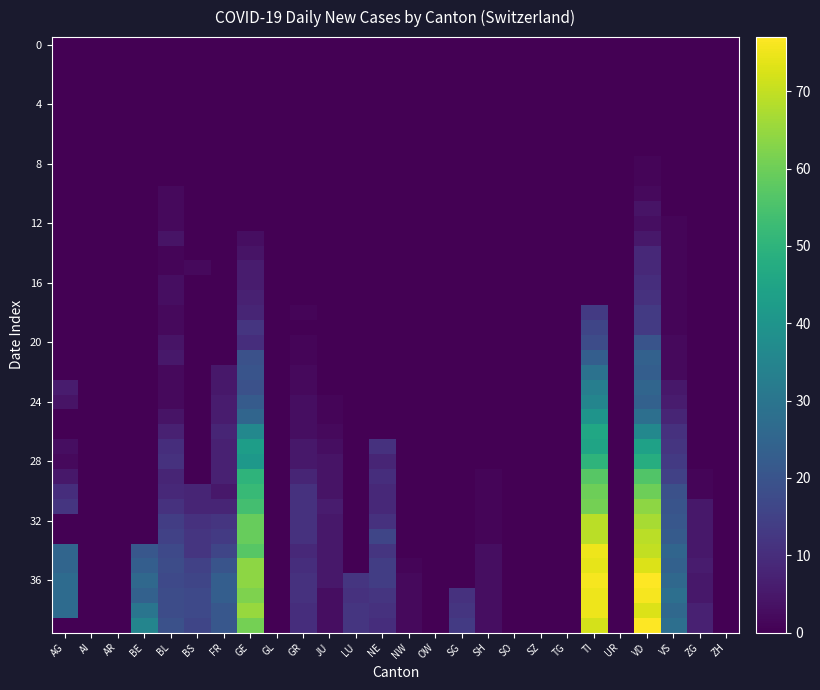

Which label corresponds to the smallest value in the chart?

AG